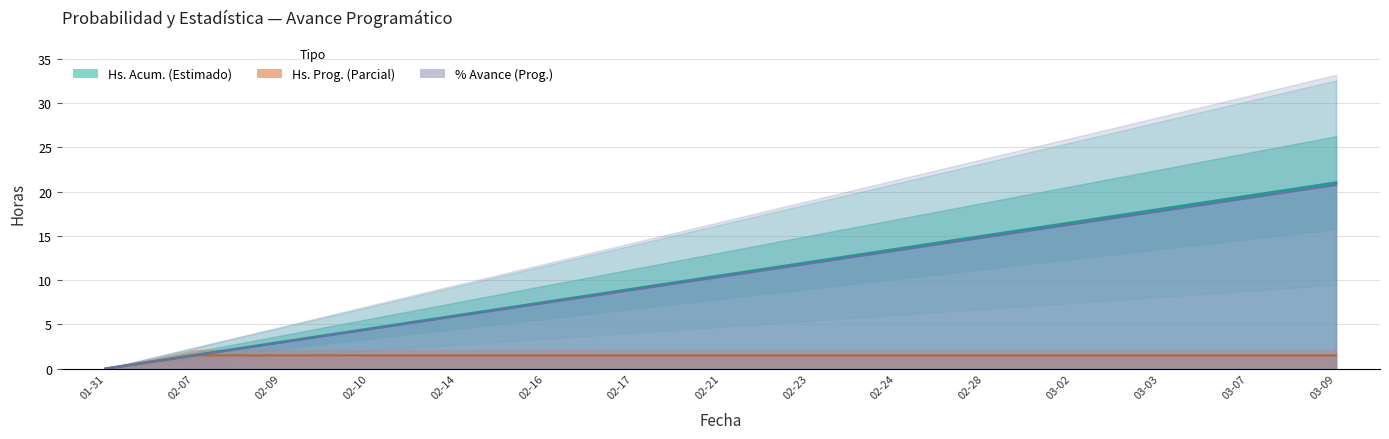

What is the total value across all series at 02-16?

16.4